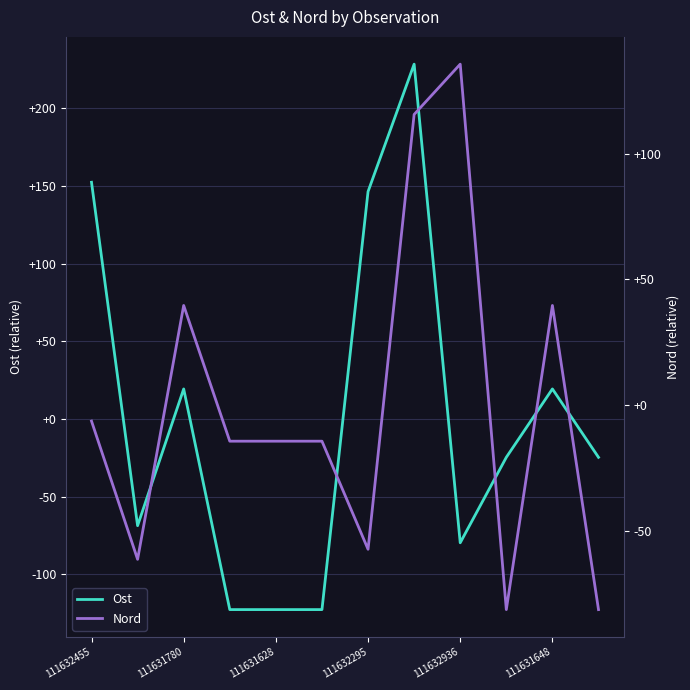

The value of Ost at 111632455 is 85.2. True or false?

False